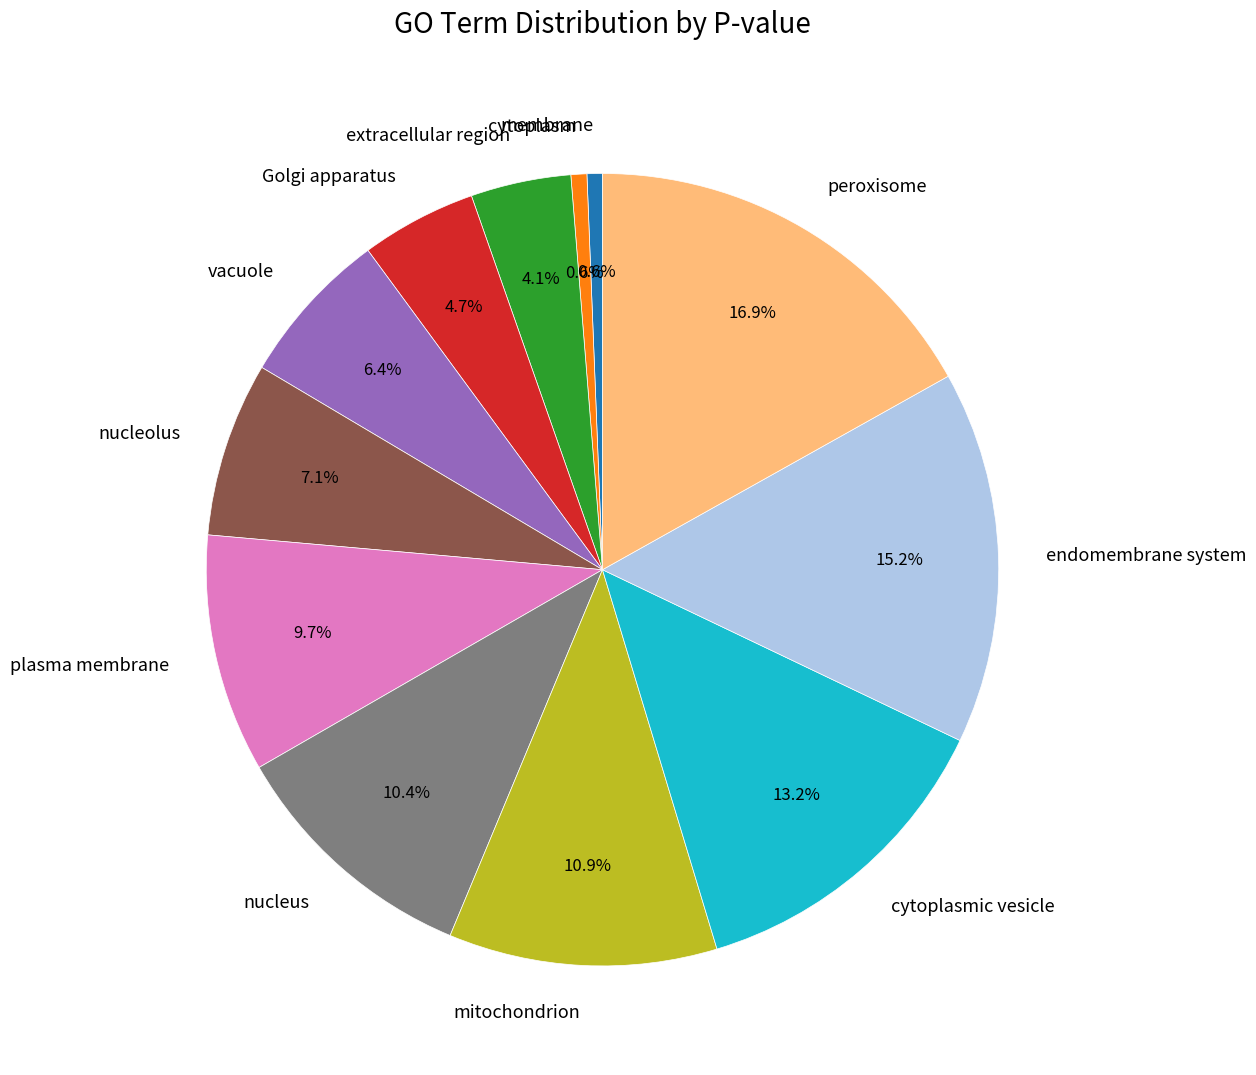

To the nearest percent, what is the average slice percentage?

8%